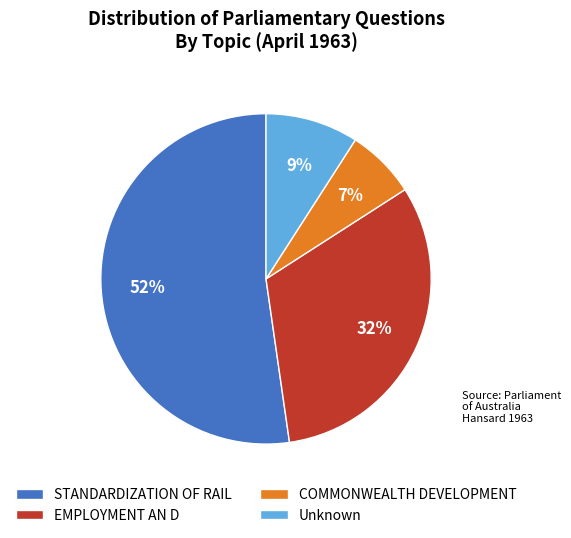

Which category has the biggest portion of the pie?

STANDARDIZATION OF RAIL